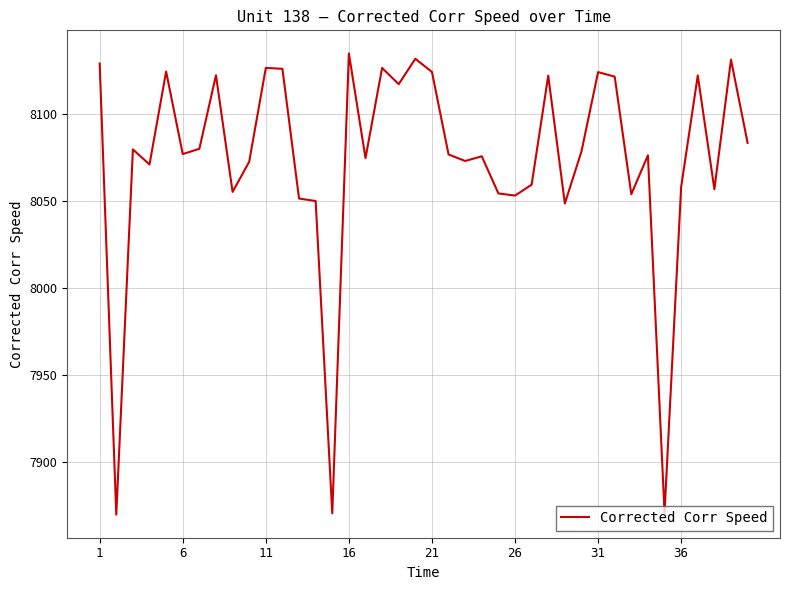

What is the smallest value displayed?

7870.0